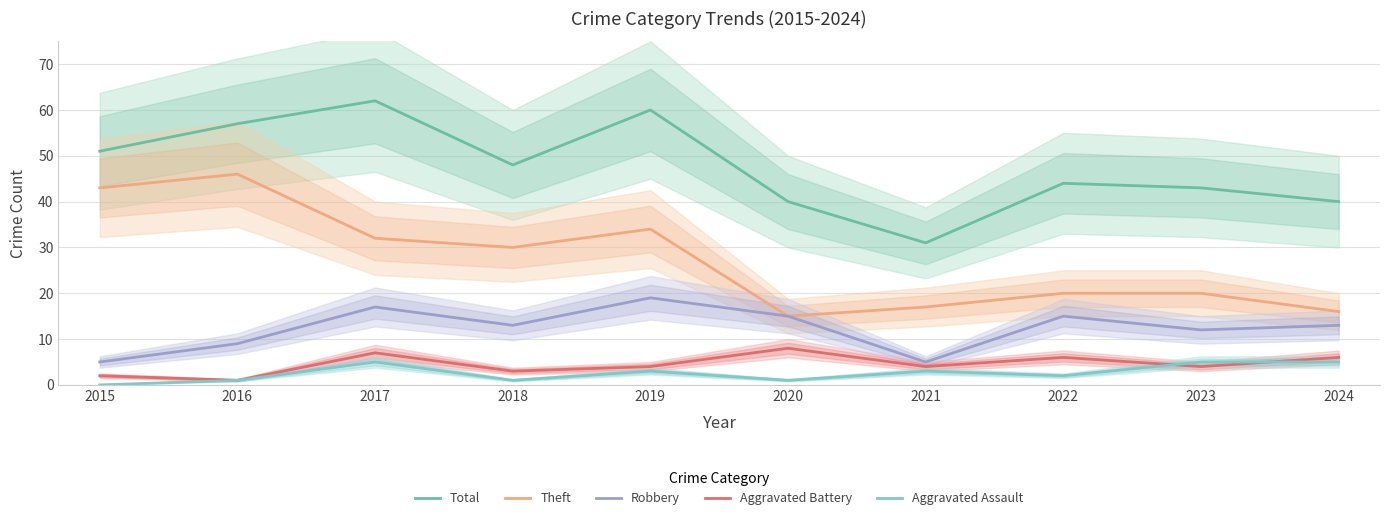

Is it true that Total equals 74 at 2015?

False